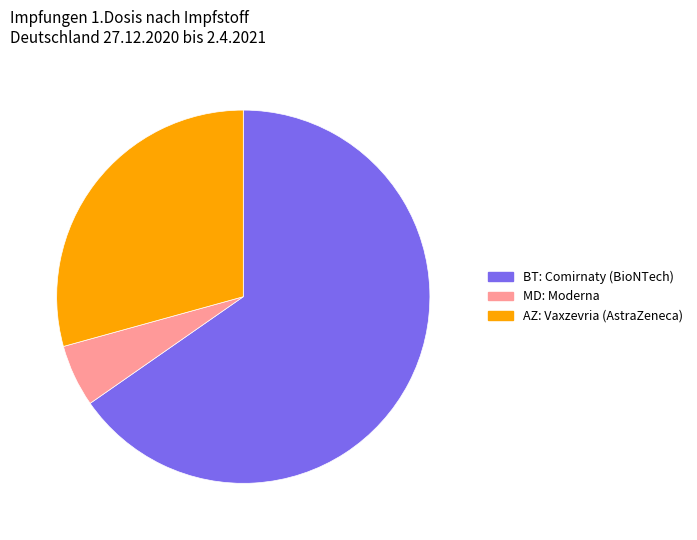

Is there any slice that represents more than half of the pie?

Yes